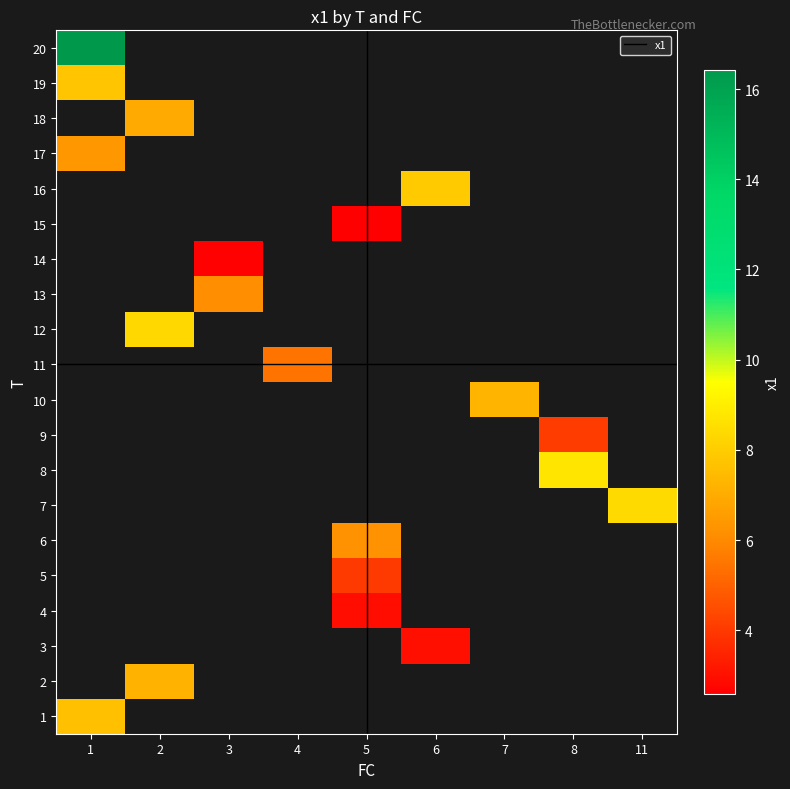

Which category has the lowest value in the 3 series?

1